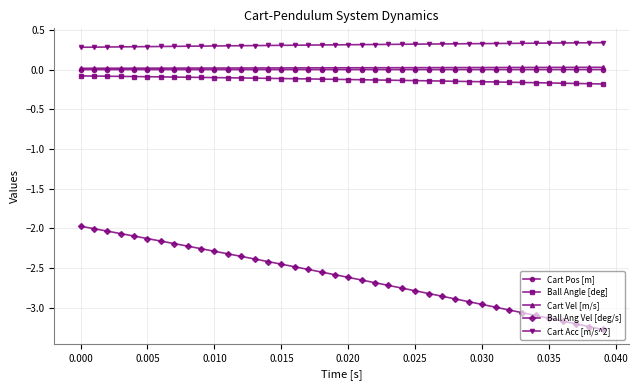

What is the value of the Ball Ang Vel [deg/s] point at the 38th from the left?

-3.2